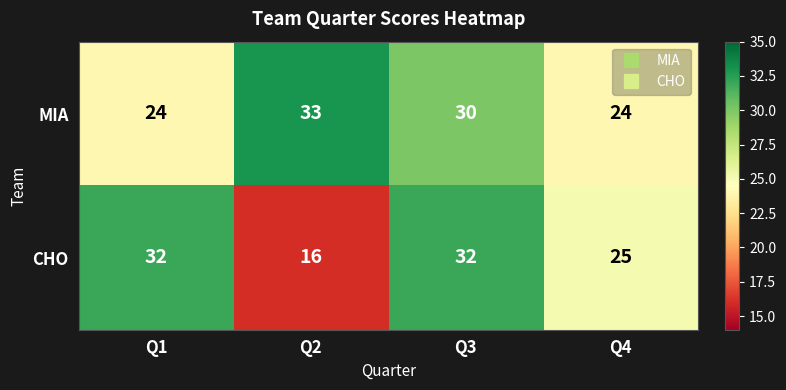

How many data points in MIA are less than 30?

2